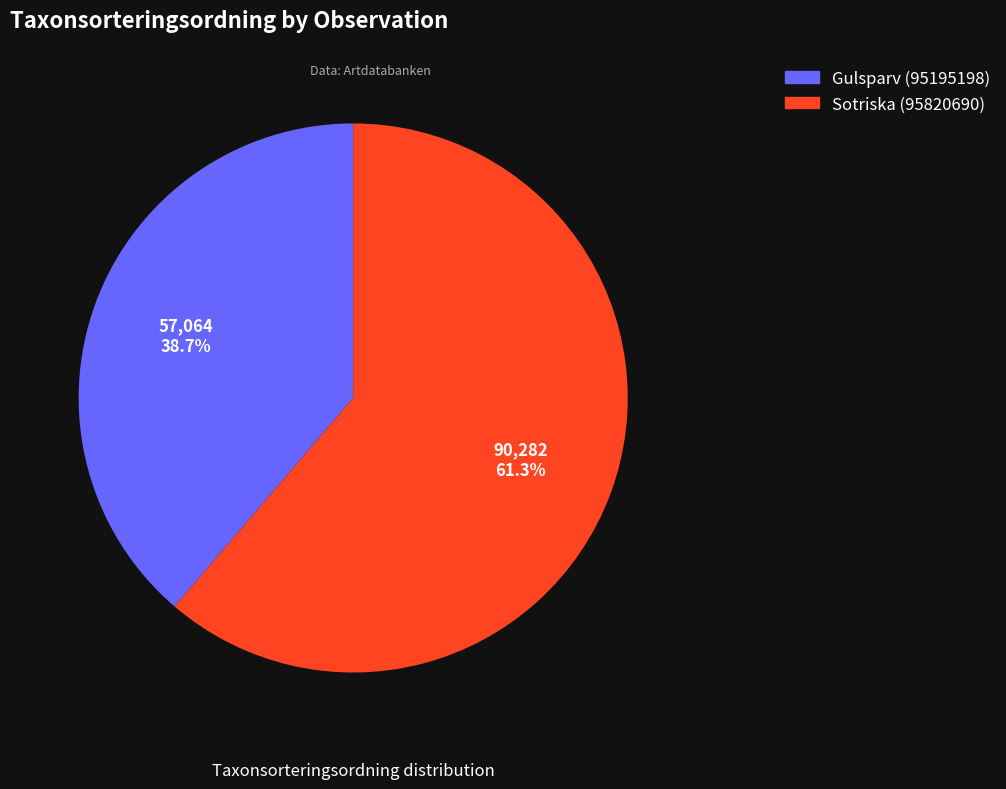

Which slice is the smallest?

Gulsparv (95195198)